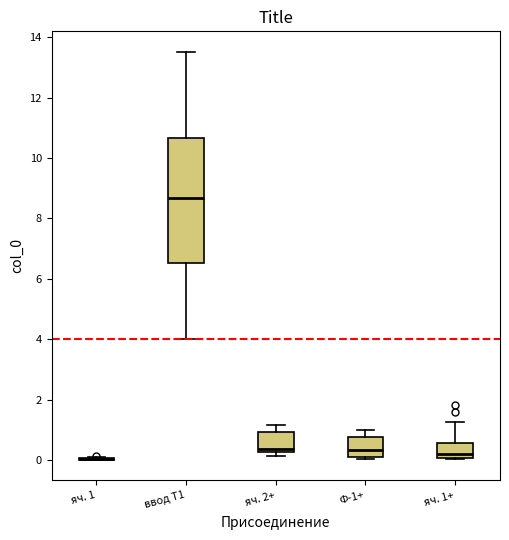

Which box is the tallest, from its lower edge to its upper edge?

ввод Т1